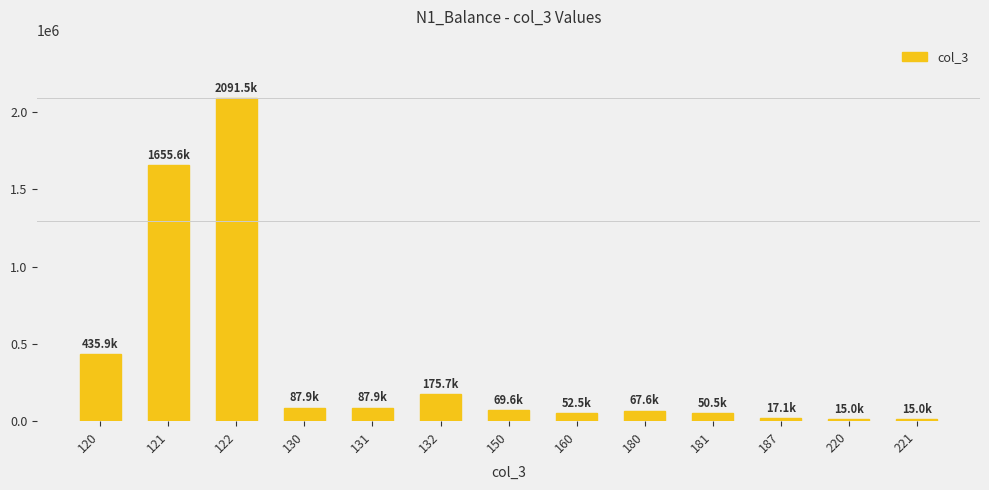

Does the chart contain any negative values?

No